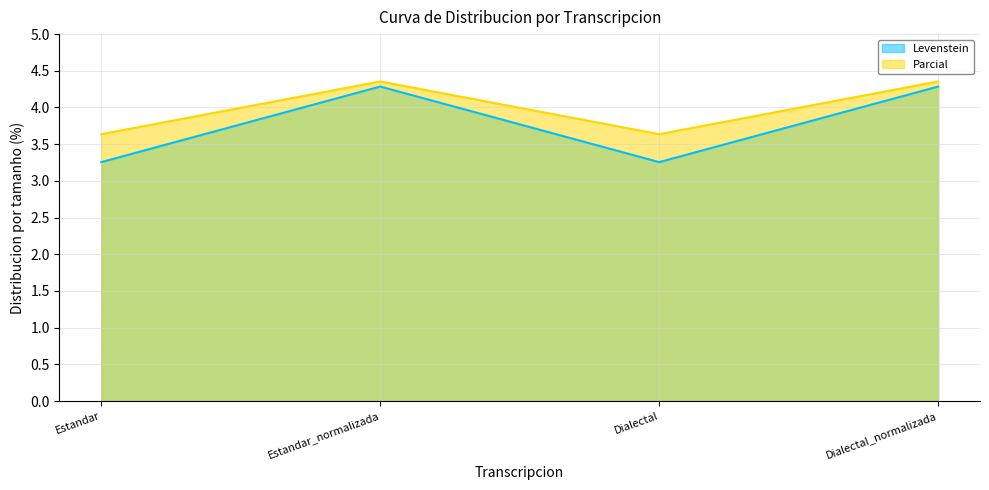

Is it true that Levenstein equals 5.1 at Dialectal?

False